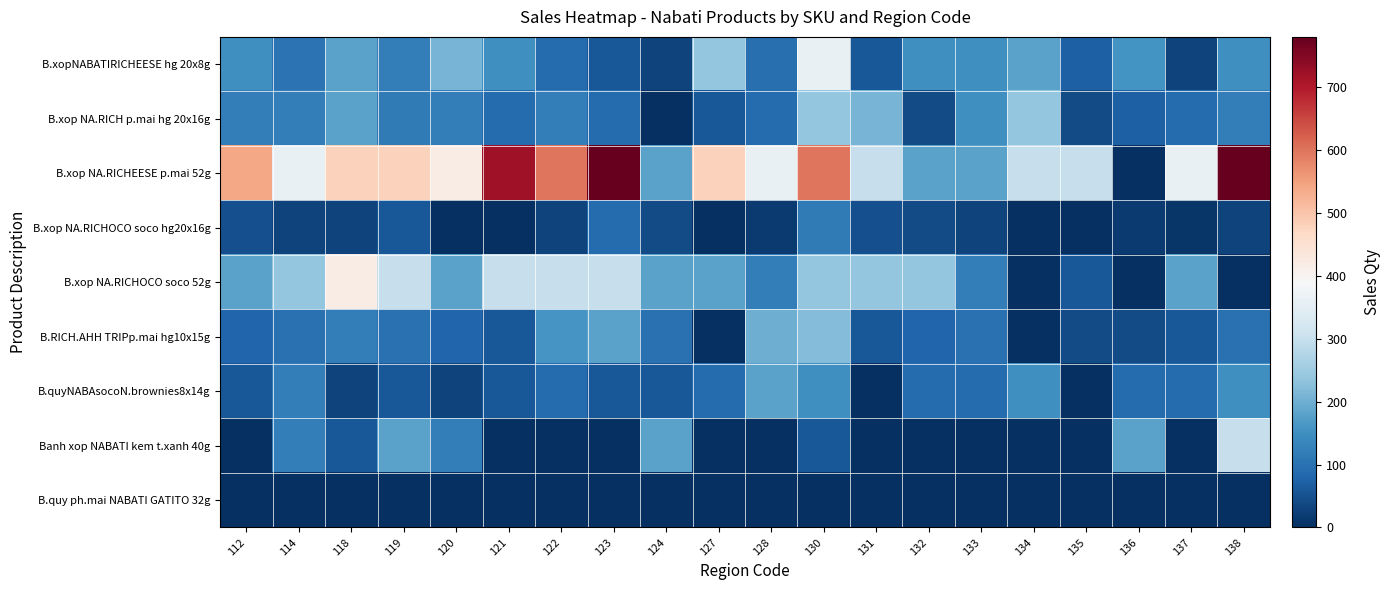

Rank the series by their maximum value, from lowest to highest.

B.quy ph.mai NABATI GATITO 32g, B.xop NA.RICHOCO soco hg20x16g, B.quyNABAsocoN.brownies8x14g, B.RICH.AHH TRIPp.mai hg10x15g, B.xop NA.RICH p.mai hg 20x16g, Banh xop NABATI kem t.xanh 40g, B.xopNABATIRICHEESE hg 20x8g, B.xop NA.RICHOCO soco 52g, B.xop NA.RICHEESE p.mai 52g